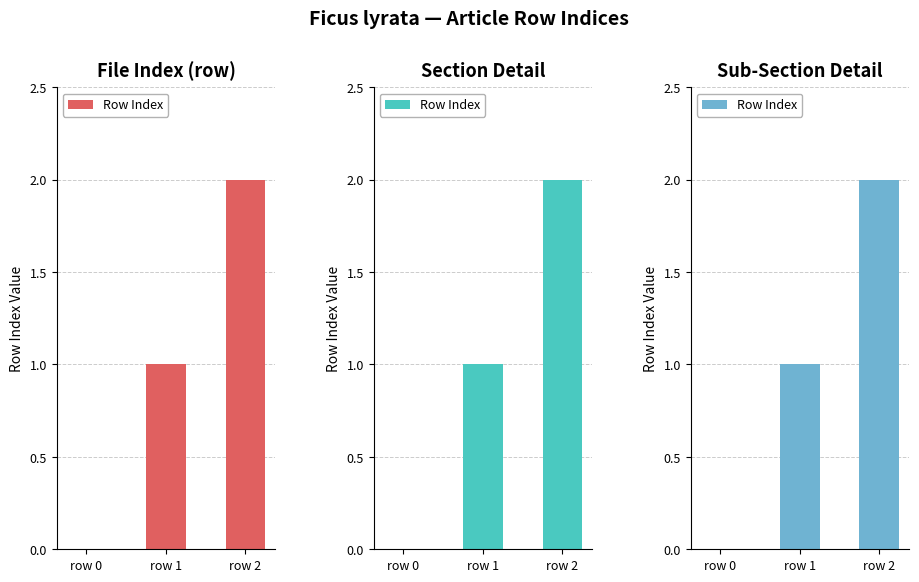

List the labels in order of value, smallest first.

row 0, row 1, row 2